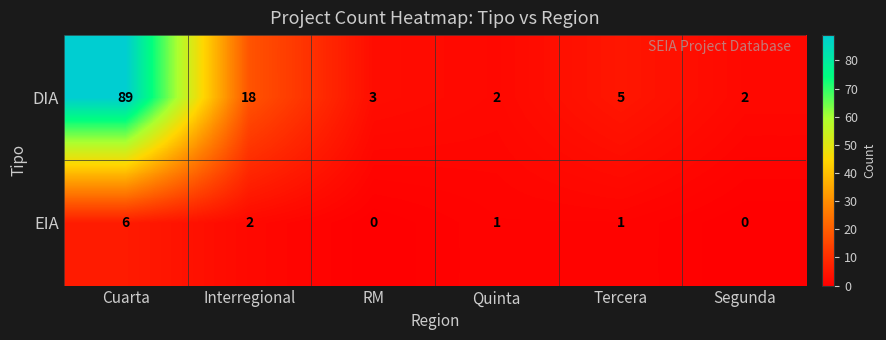

At which label does DIA first exceed 5?

Cuarta